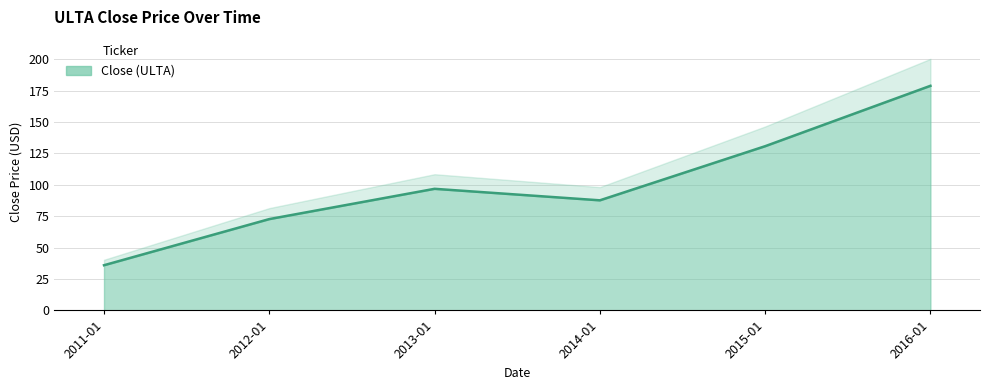

What is the difference between the second highest and minimum values?

94.8